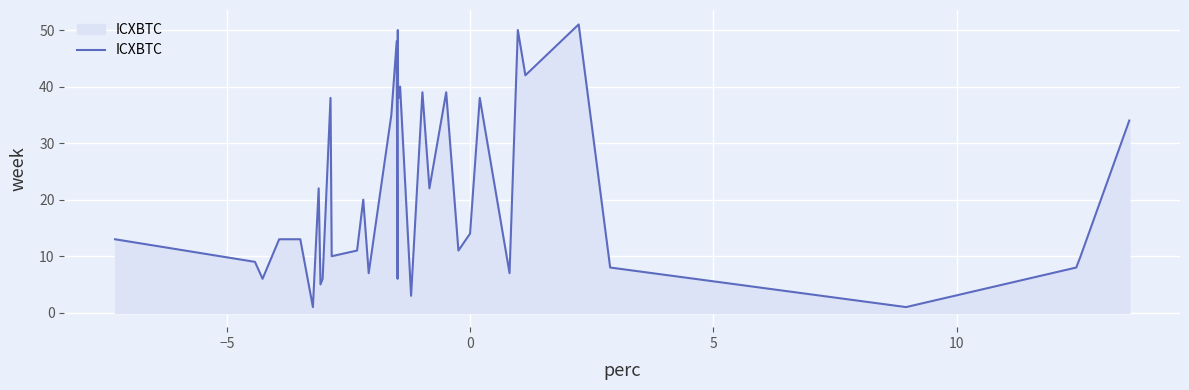

What is the difference between the maximum and minimum values?

50